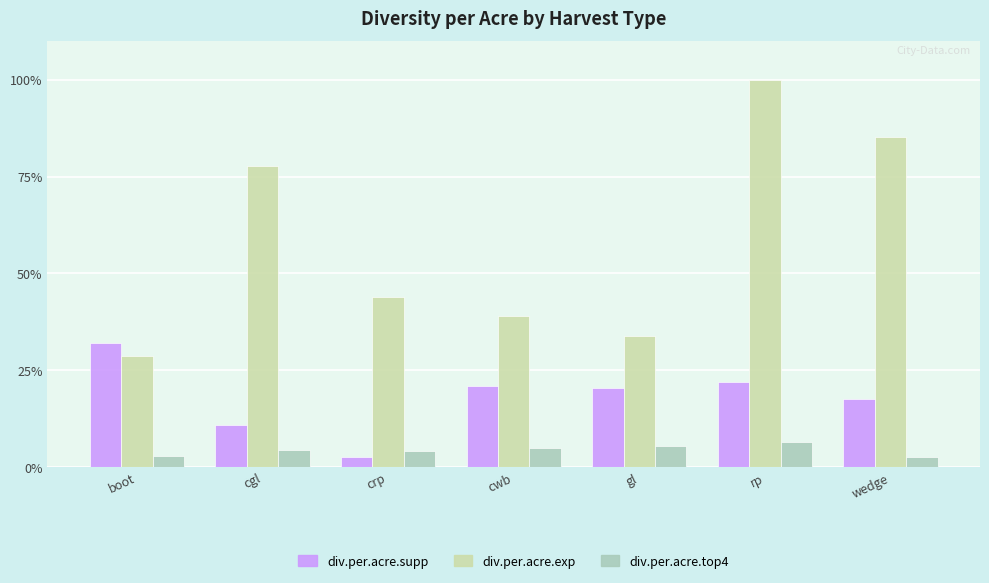

What position from the right is wedge?

1